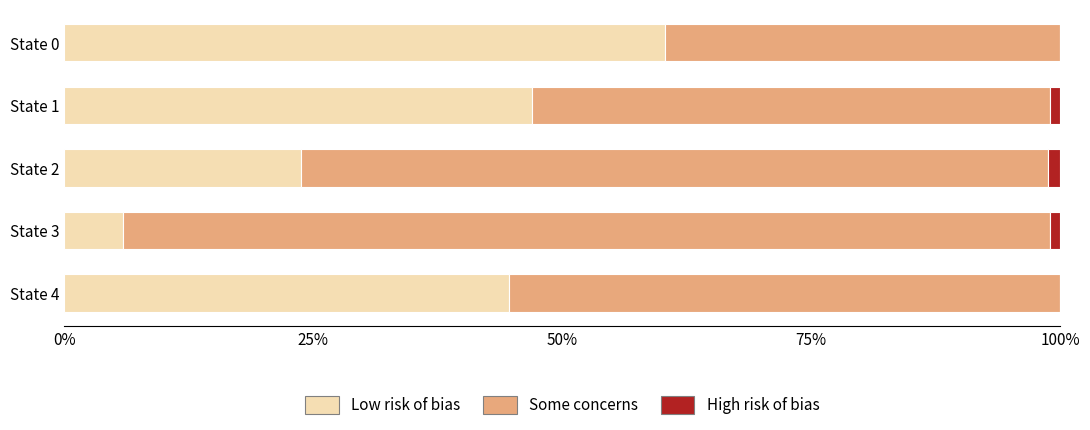

The value of Low risk of bias at State 1 is 32.6. True or false?

False